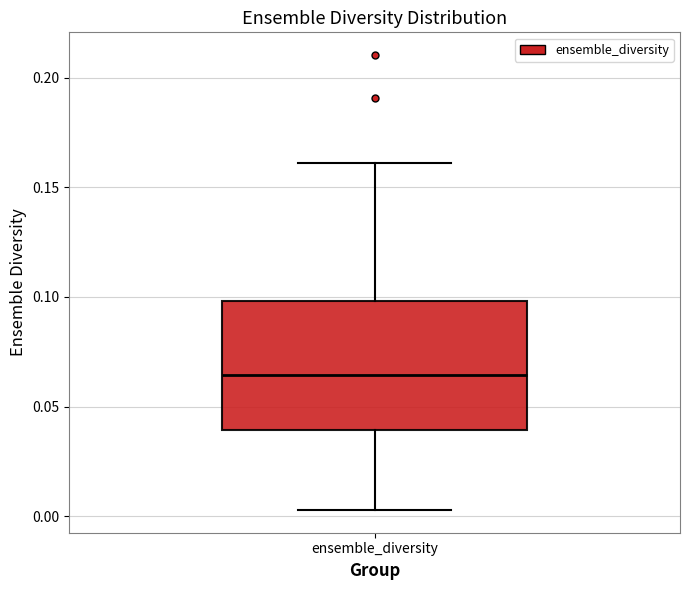

Transcribe this box plot: give where the median line is, the range the box spans, and where the two whiskers end, as read against the y-axis. The values are not printed on the chart, so give them approximately, as read against the axis.

median 0.065, box 0.040 to 0.100, whiskers 0.005 to 0.160